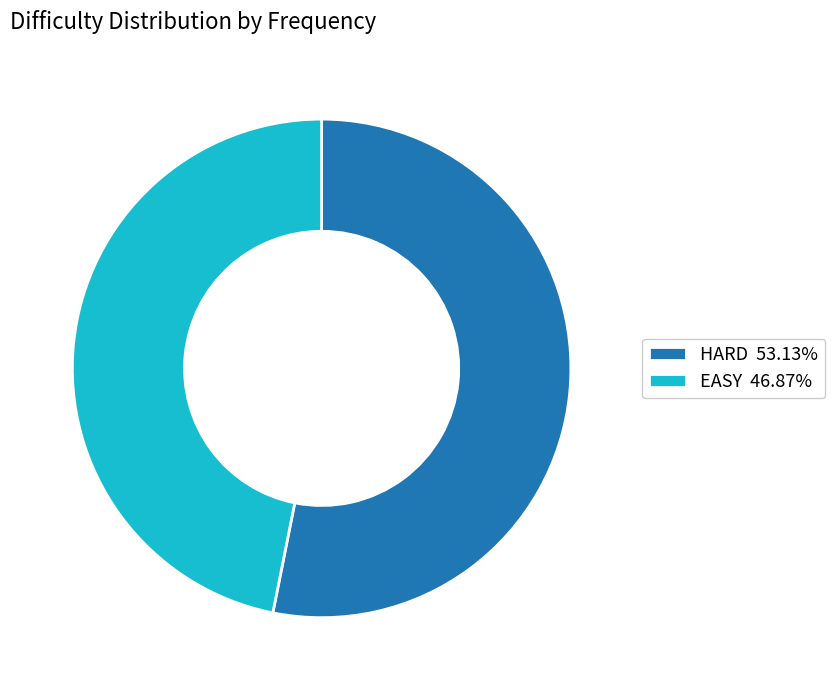

Combined, do EASY and HARD account for over 50%?

Yes